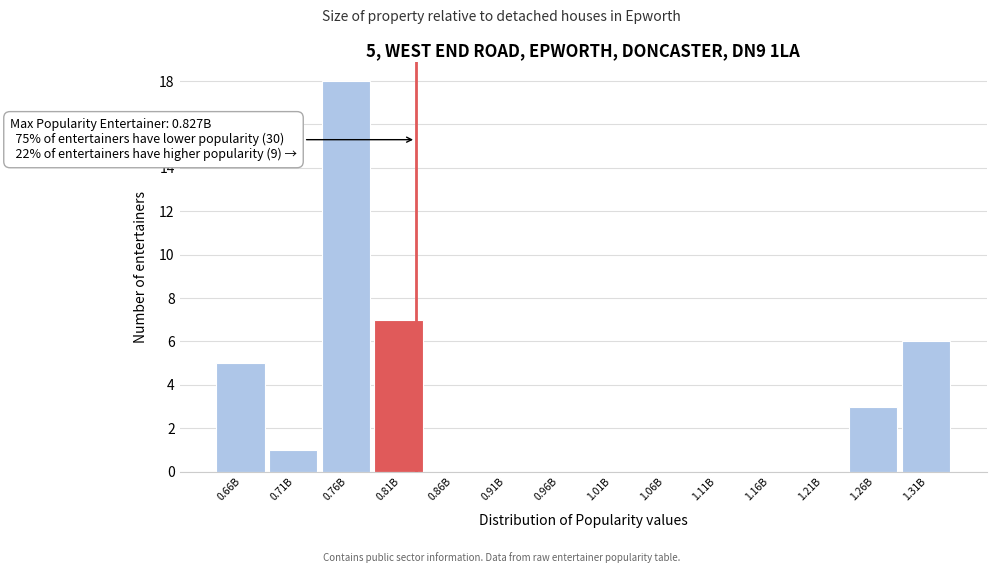

Reading left to right, what are all the values shown in this chart?

0.66B=5	0.71B=1	0.76B=18	0.81B=7	0.86B=0	0.91B=0	0.96B=0	1.01B=0	1.06B=0	1.11B=0	1.16B=0	1.21B=0	1.26B=3	1.31B=6